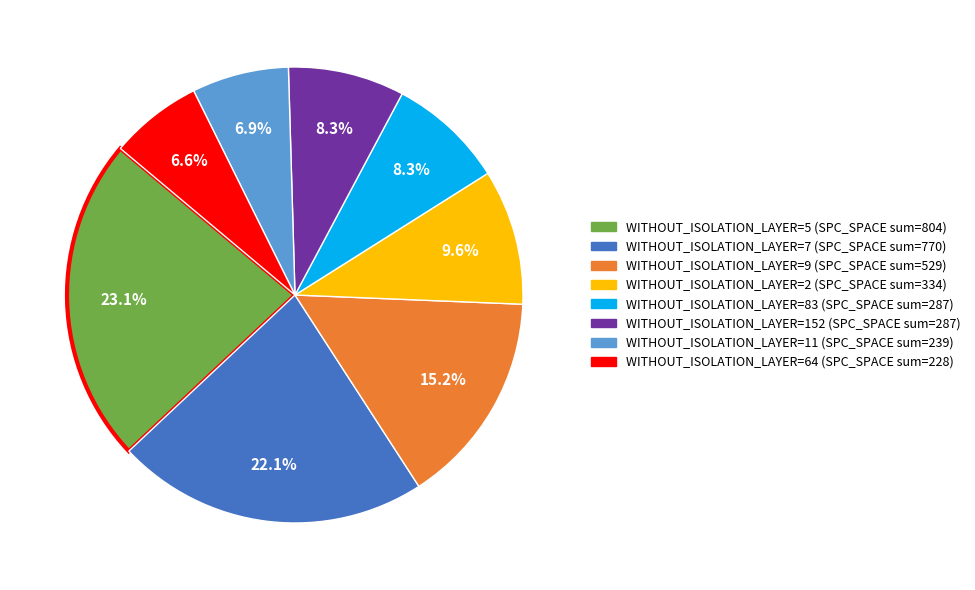

Is there any slice that represents more than half of the pie?

No